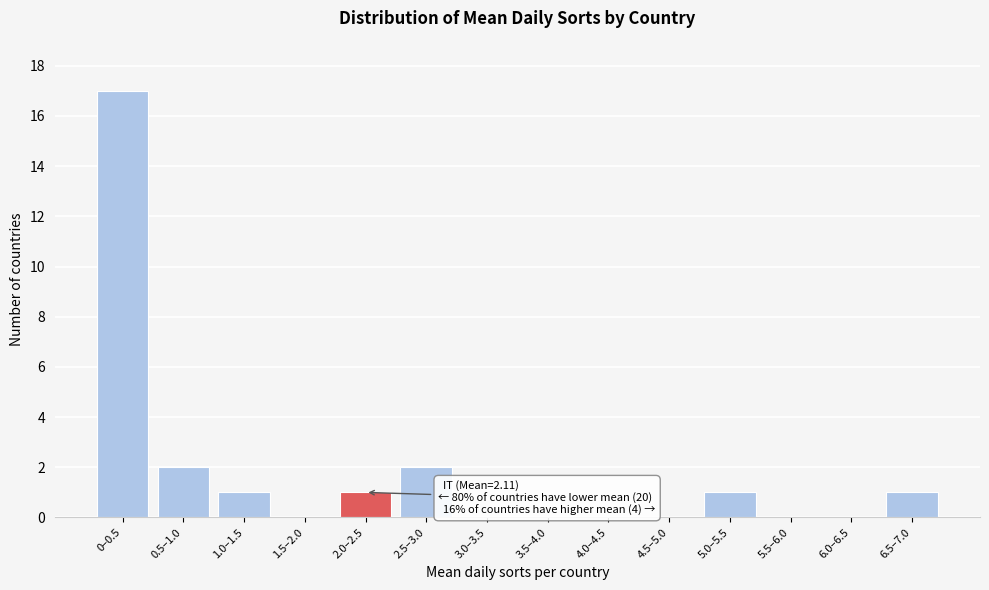

Reading right to left, extract all data points from this chart.

6.5–7.0=1	6.0–6.5=0	5.5–6.0=0	5.0–5.5=1	4.5–5.0=0	4.0–4.5=0	3.5–4.0=0	3.0–3.5=0	2.5–3.0=2	2.0–2.5=1	1.5–2.0=0	1.0–1.5=1	0.5–1.0=2	0–0.5=17